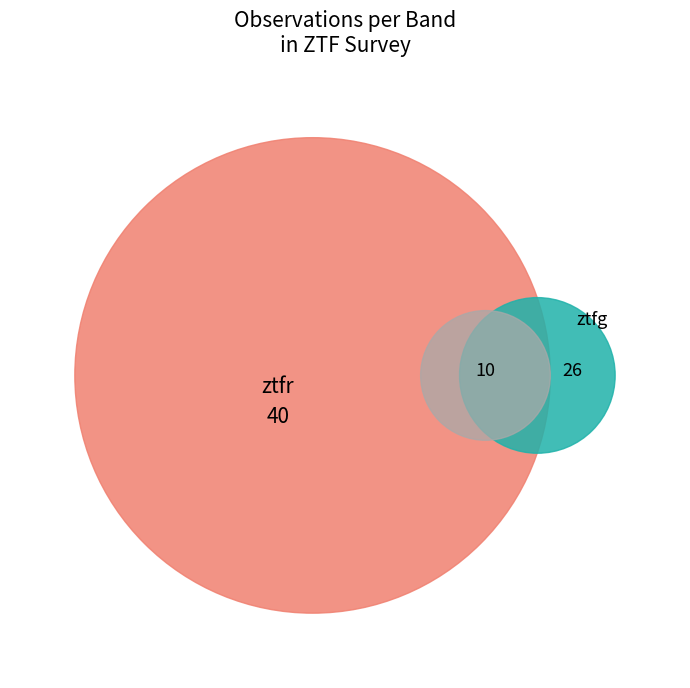

How many segments does this pie chart have?

3